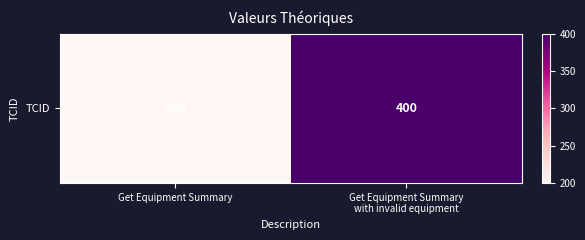

How many distinct data groups are displayed?

1